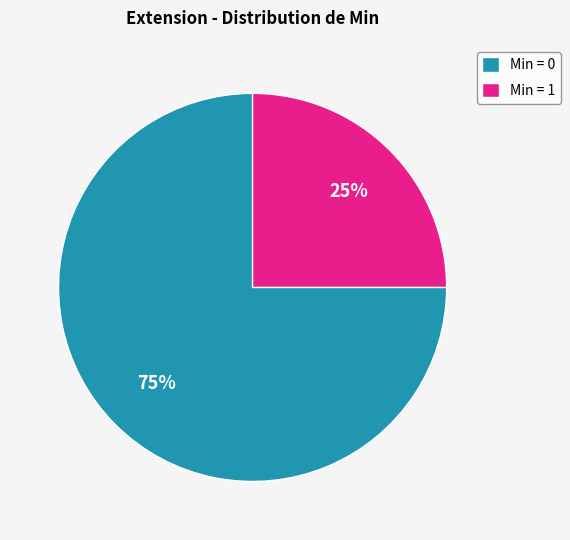

To the nearest percent, what is the difference between the Min = 0 and Min = 1 slice percentages?

50%